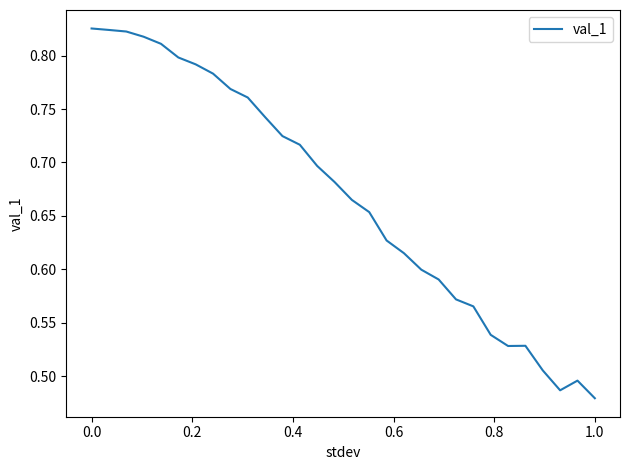

What is the difference between the maximum and minimum values?

0.3